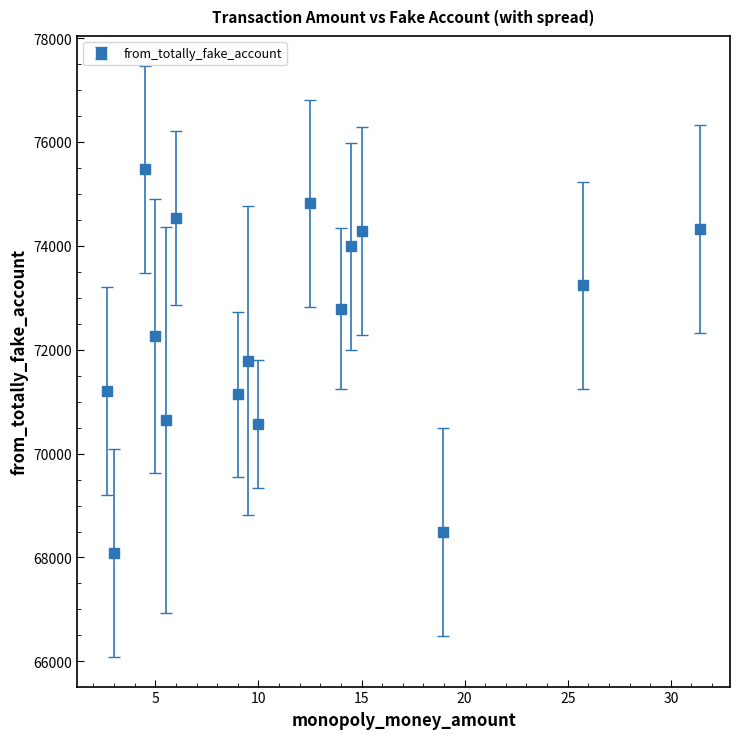

What is the average value?

72352.4